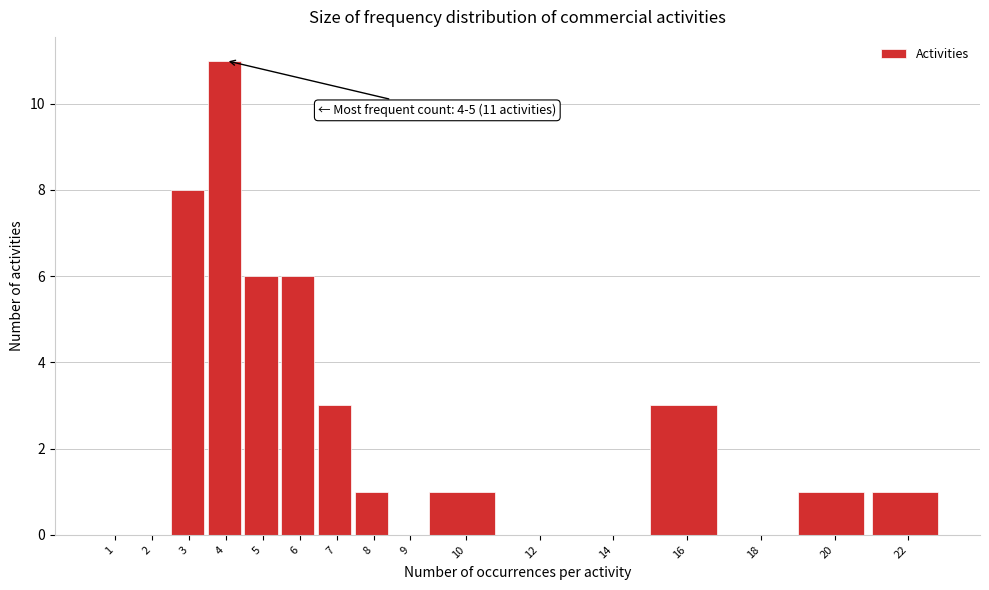

Reading left to right, list all the values displayed in this chart.

1=0	2=0	3=8	4=11	5=6	6=6	7=3	8=1	9=0	10=1	12=0	14=0	16=3	18=0	20=1	22=1